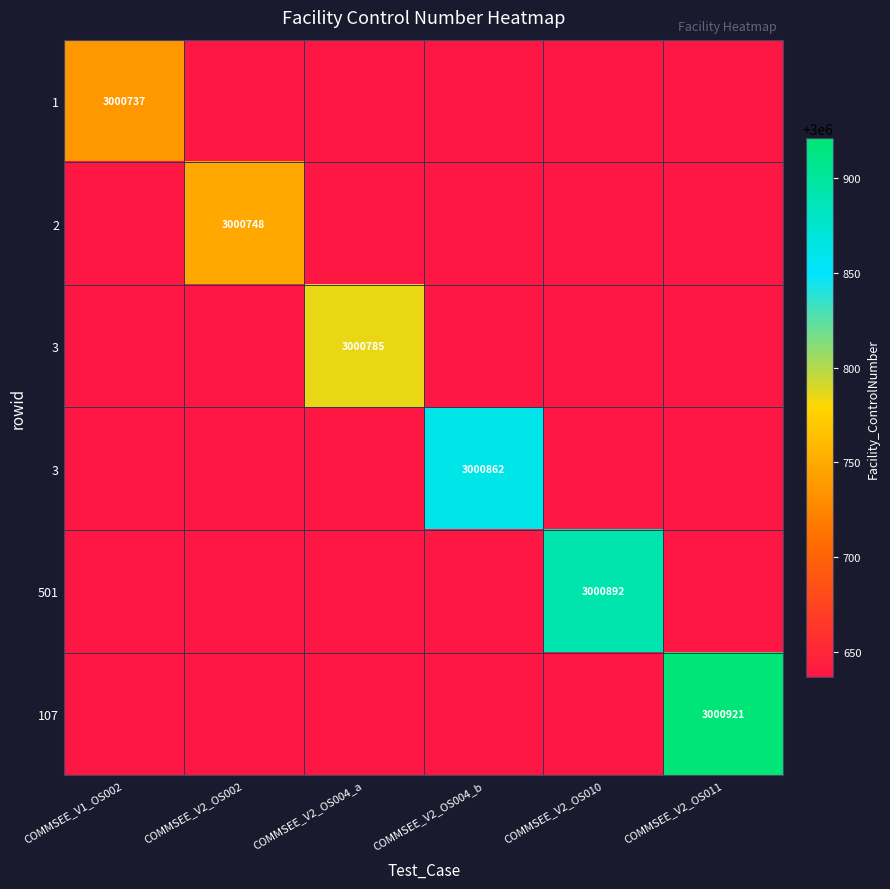

At how many categories does at least one series exceed 3000877?

2